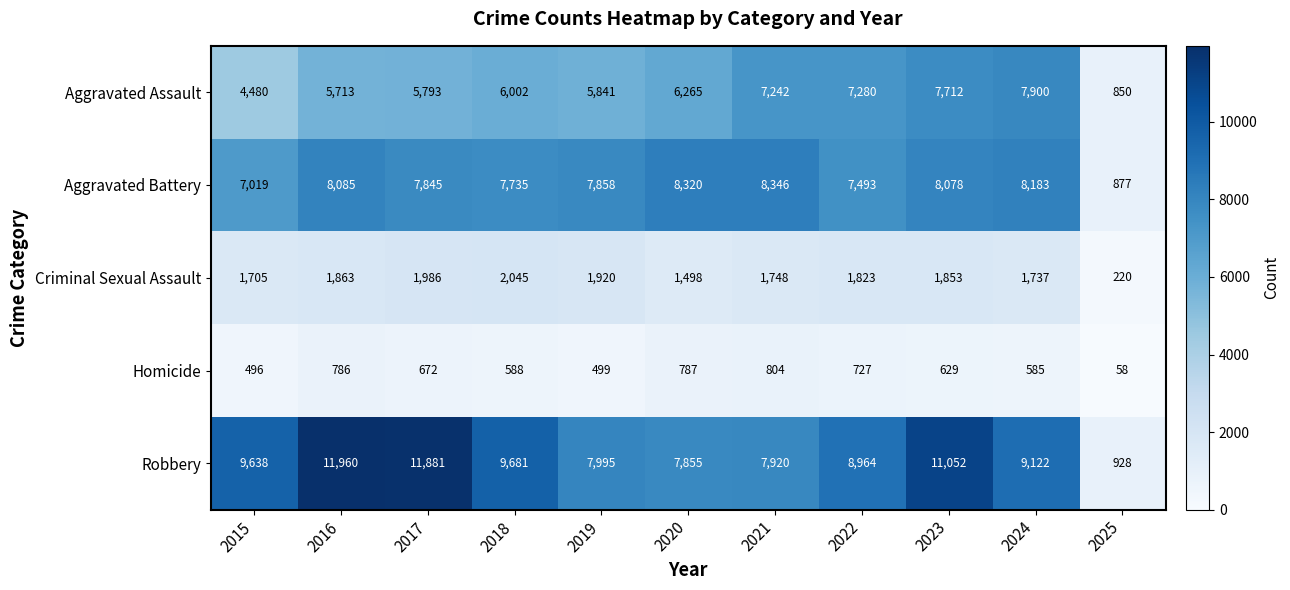

True or false: Criminal Sexual Assault has a value of 972 at 2016.

False